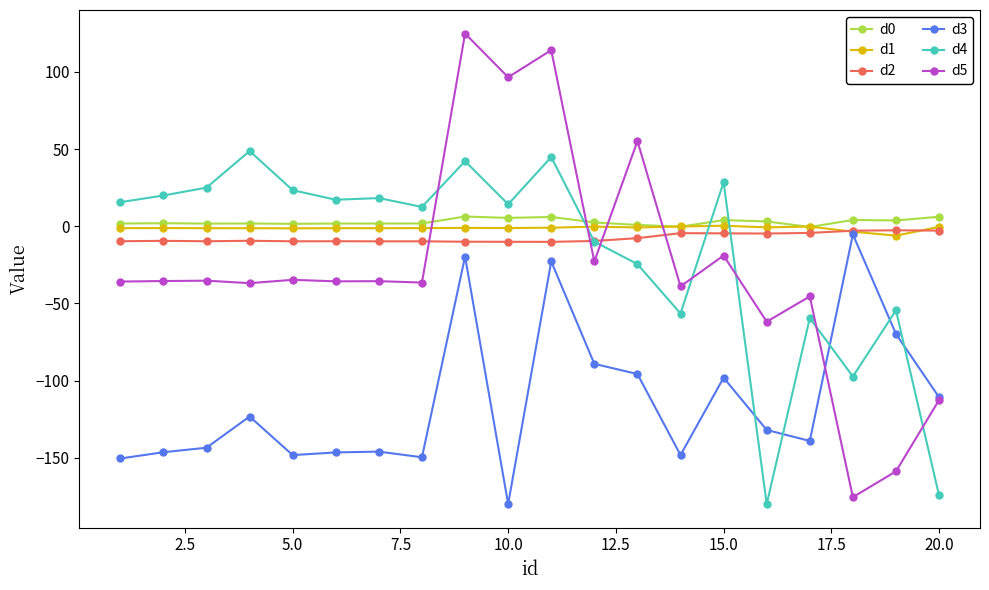

What is the greatest value displayed?

124.8